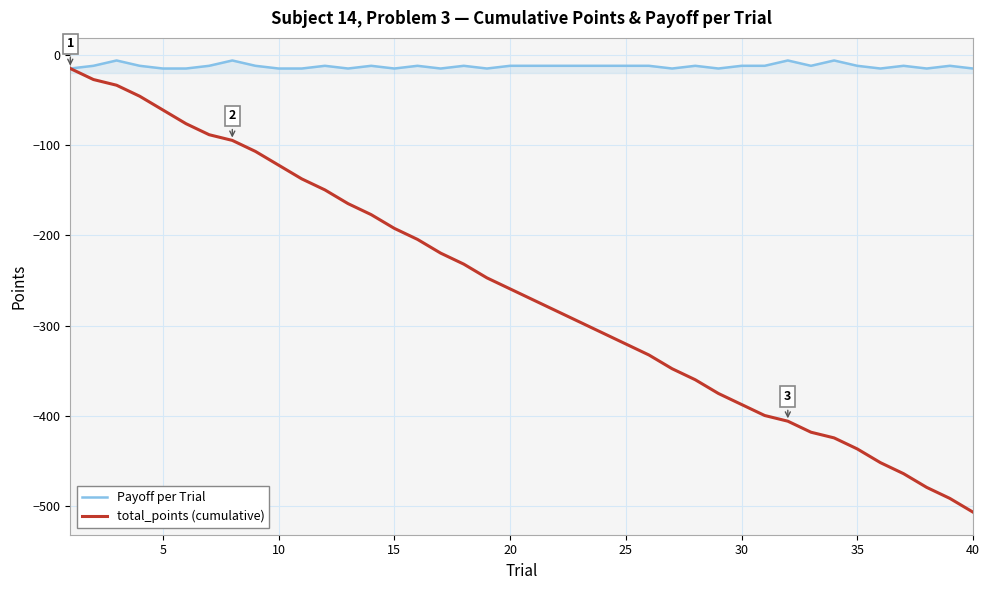

What is the smallest value displayed?

-506.4